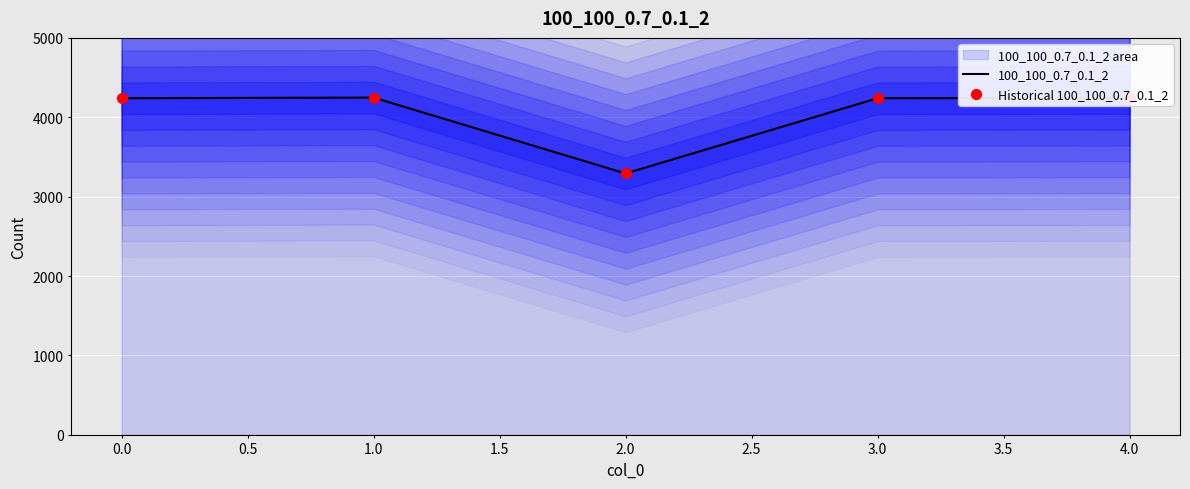

Which series contains the lowest Y value?

100_100_0.7_0.1_2